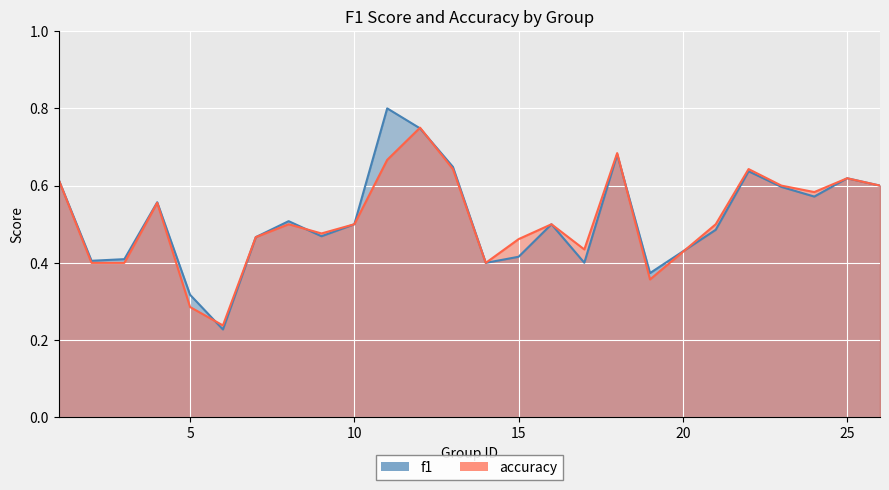

What is the difference between the maximum and minimum values in the accuracy series?

0.5